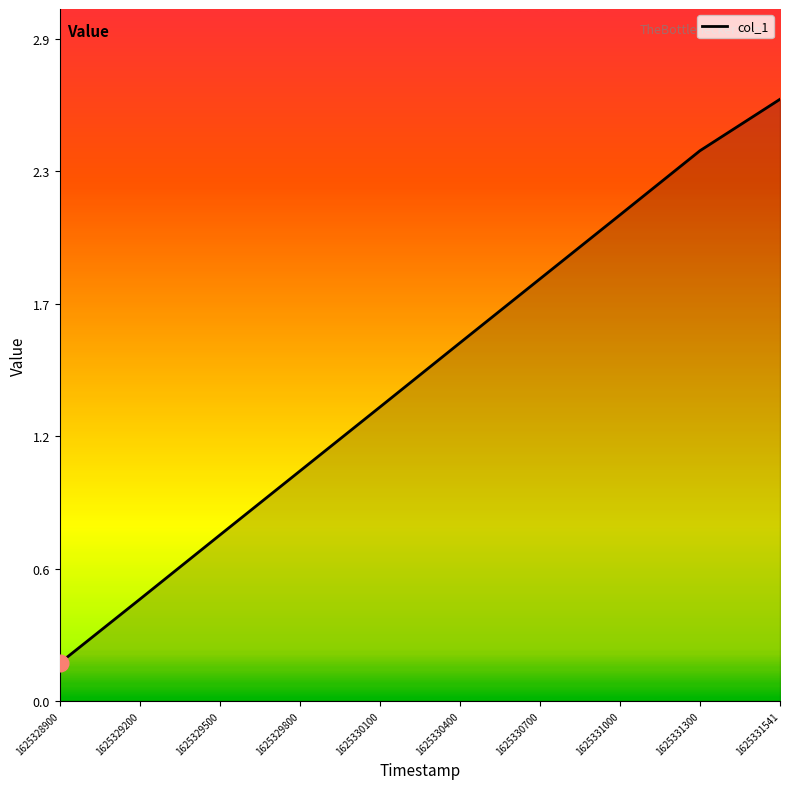

What is the sum of all values?

14.3